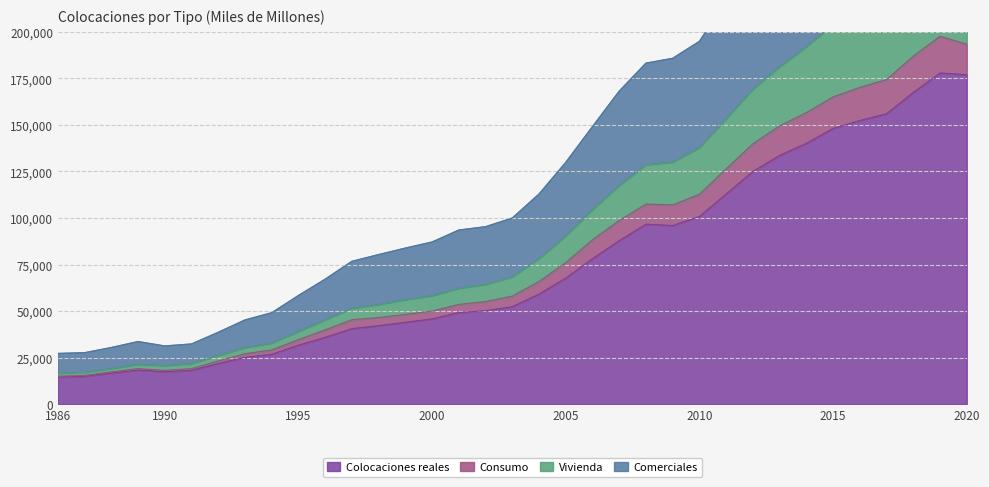

Count the number of categories in the chart.

35